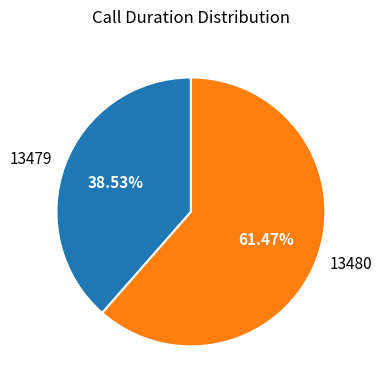

To the nearest percent, what is the average slice percentage?

50%